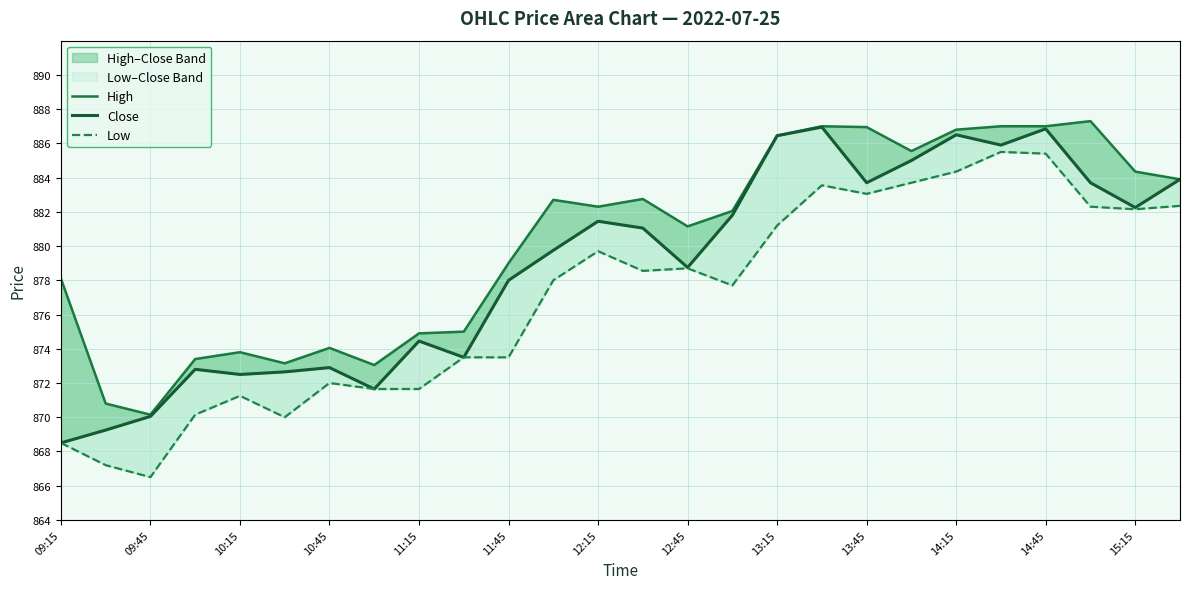

The High series shows 1558.5 at 13:45. True or false?

False